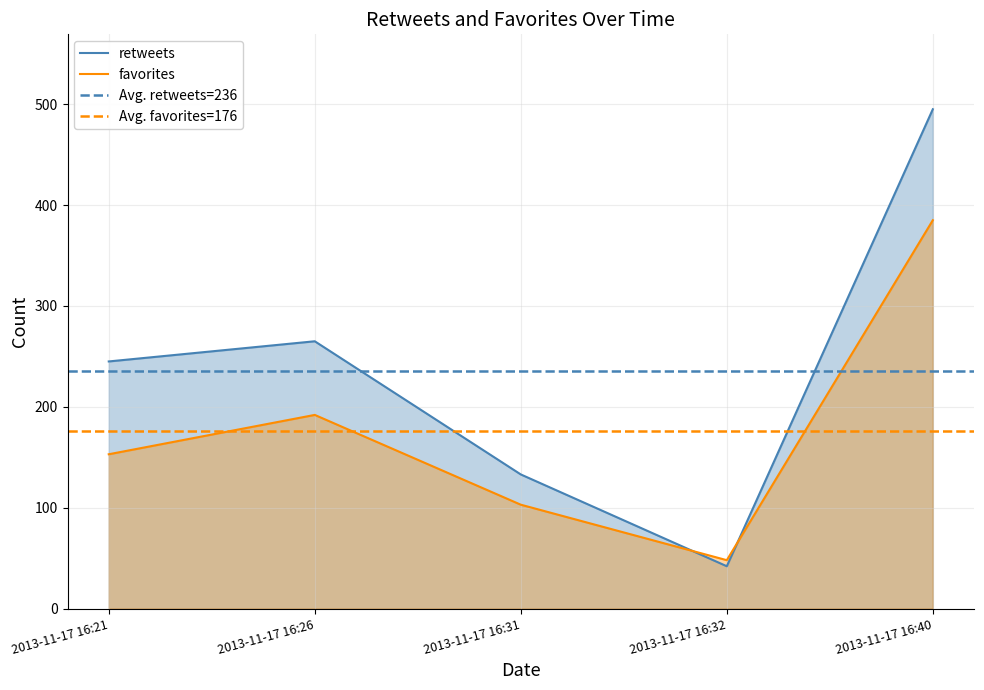

At which category does the chart reach its minimum across all series?

2013-11-17 16:32